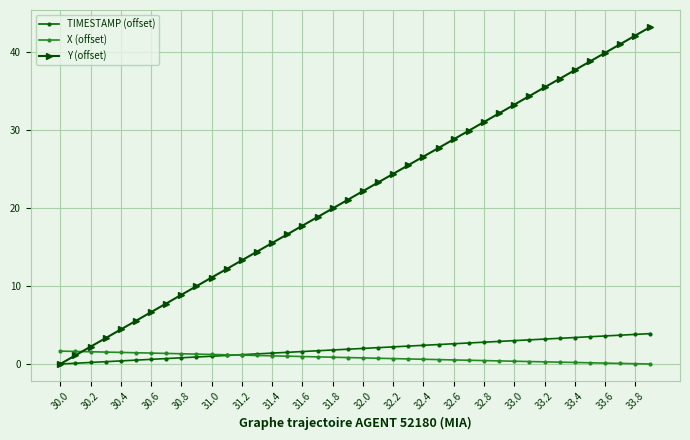

How many data points does each series have?

40